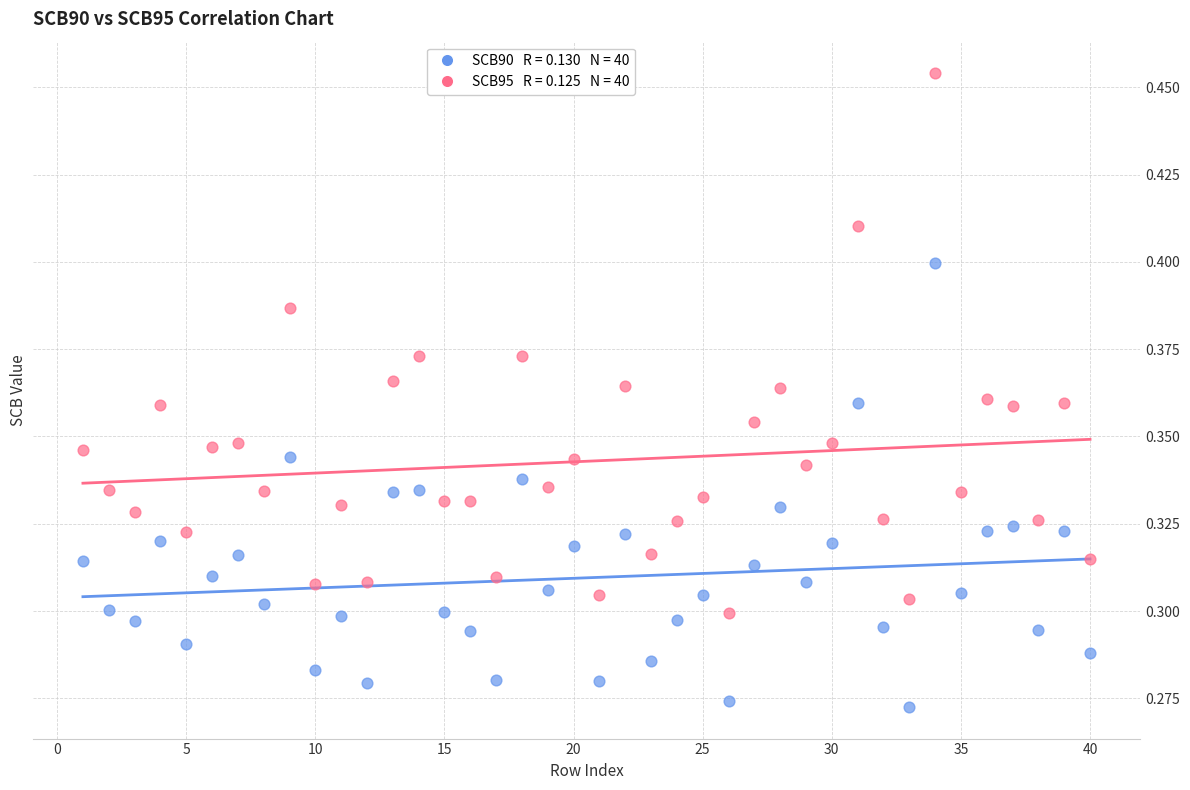

Across all data points, what is the range of X values (max minus min)?

39.0